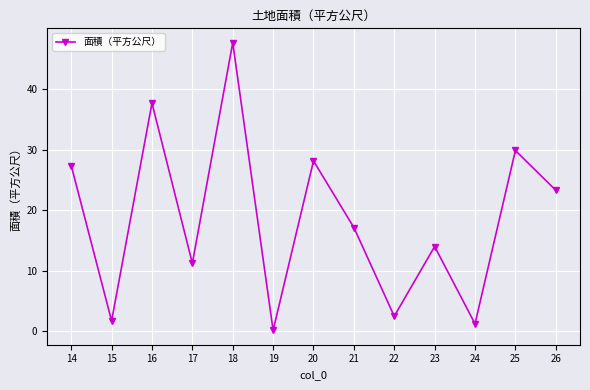

How many lines are shown in the chart?

1